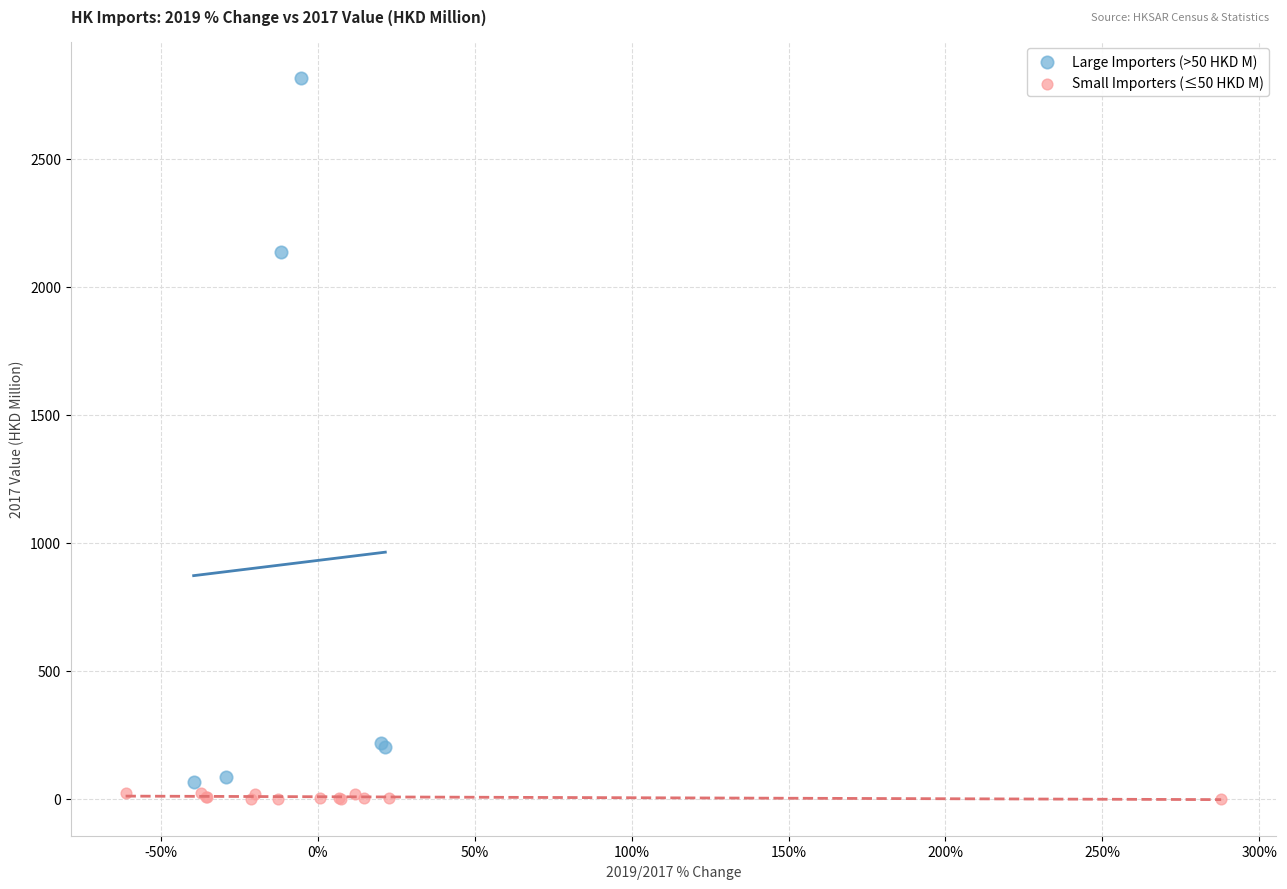

Which series has the largest Y range (max minus min)?

Large Importers (>50 HKD M)